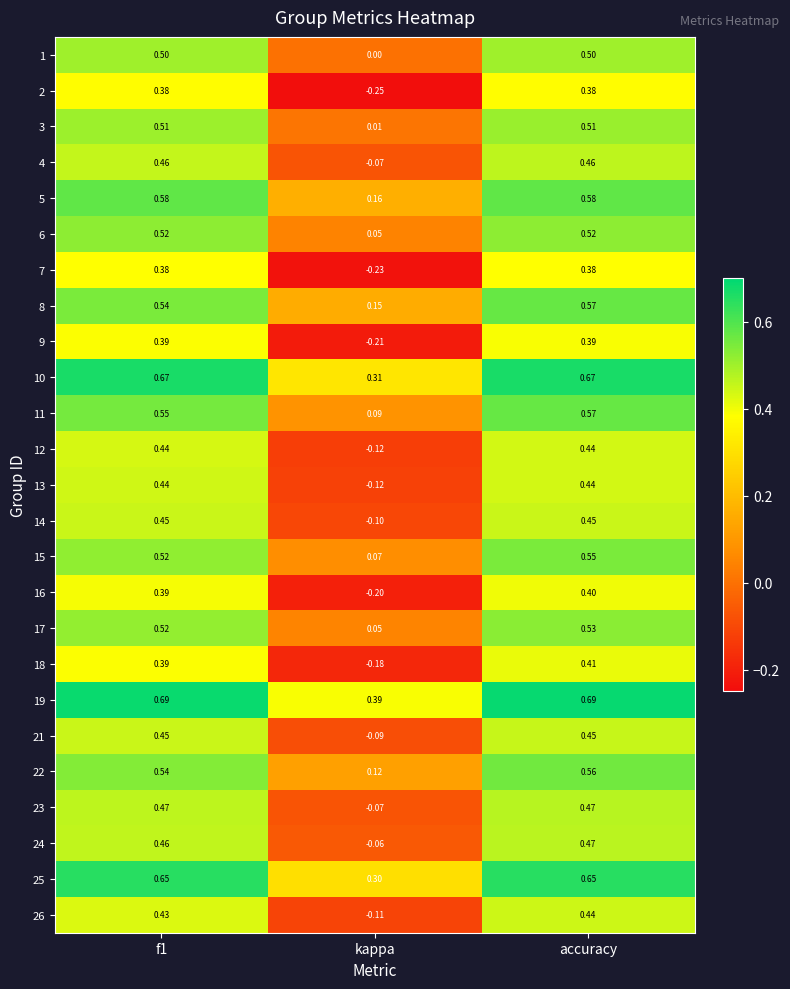

Is the value of 10 at f1 greater than the value of 14 at accuracy?

Yes